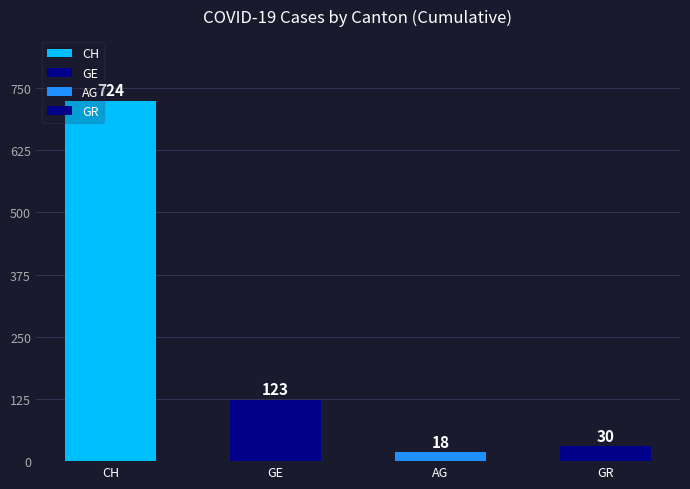

What is the difference between the second highest and second lowest values in the AG series?

18